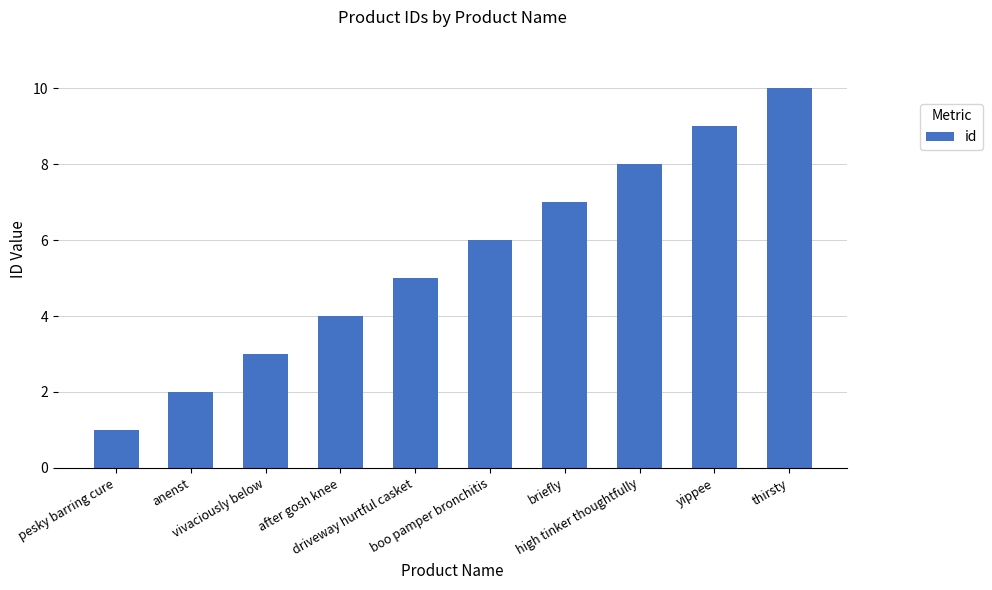

What is the ratio of the value at driveway hurtful casket to the value at high tinker thoughtfully?

0.6